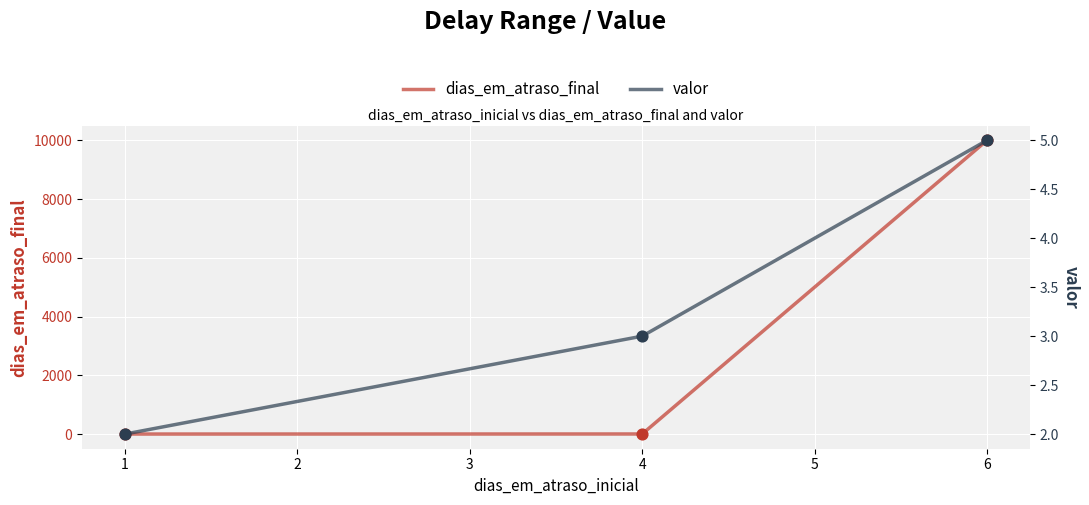

What are all the series names shown in the legend?

dias_em_atraso_final, valor